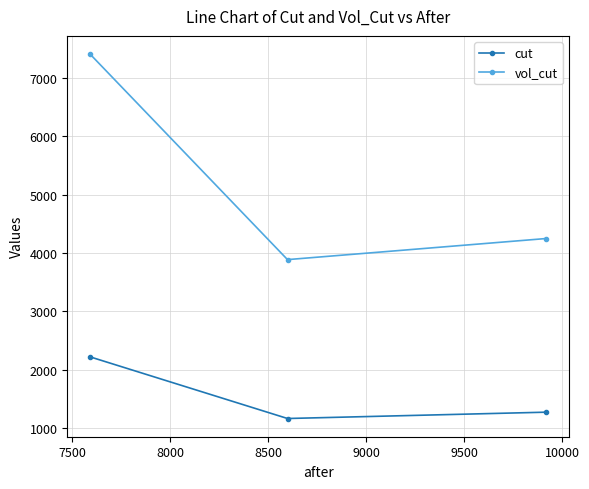

Rank the series by their maximum value, from lowest to highest.

cut, vol_cut